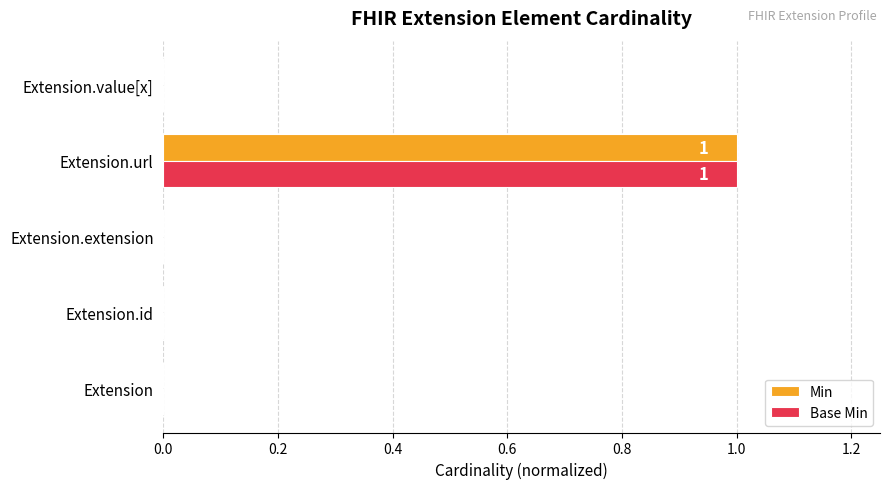

Is it true that Base Min equals 0 at Extension?

True